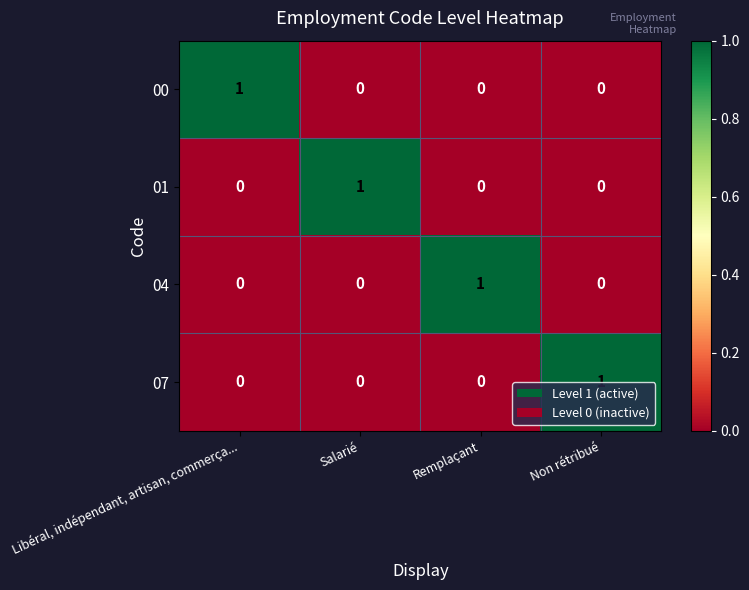

The 01 series shows 0 at Remplaçant. True or false?

True